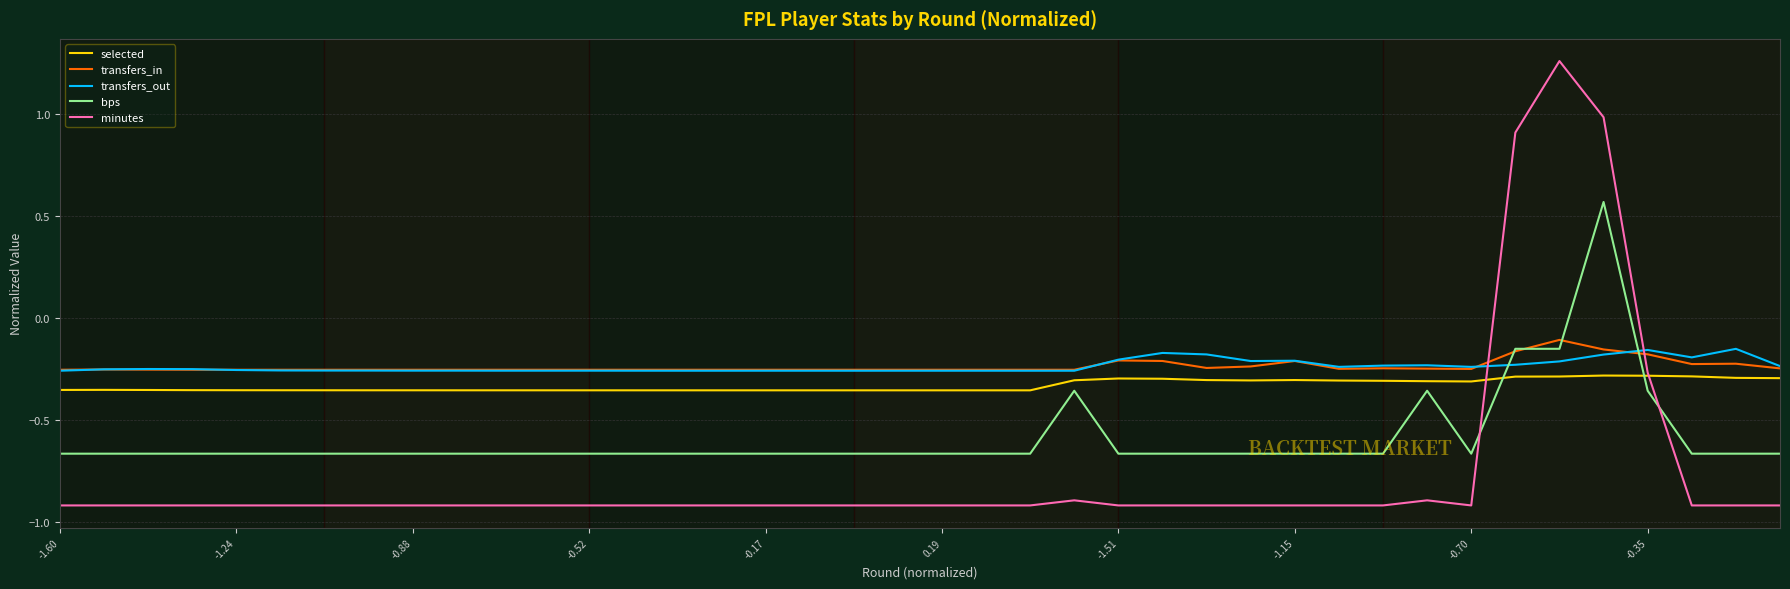

How many intersections are there between minutes and bps?

2